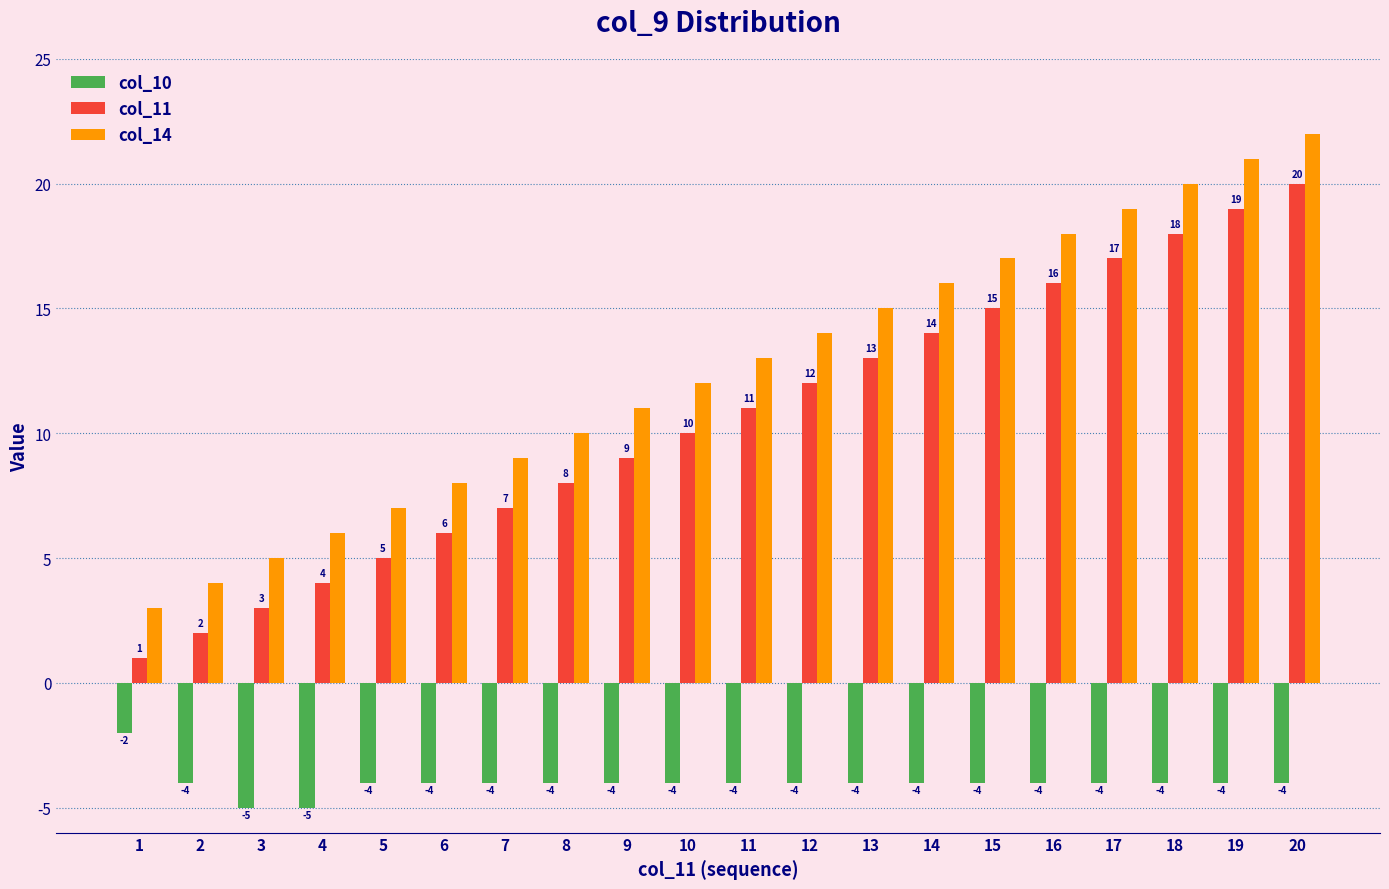

How many bars are there in total?

60